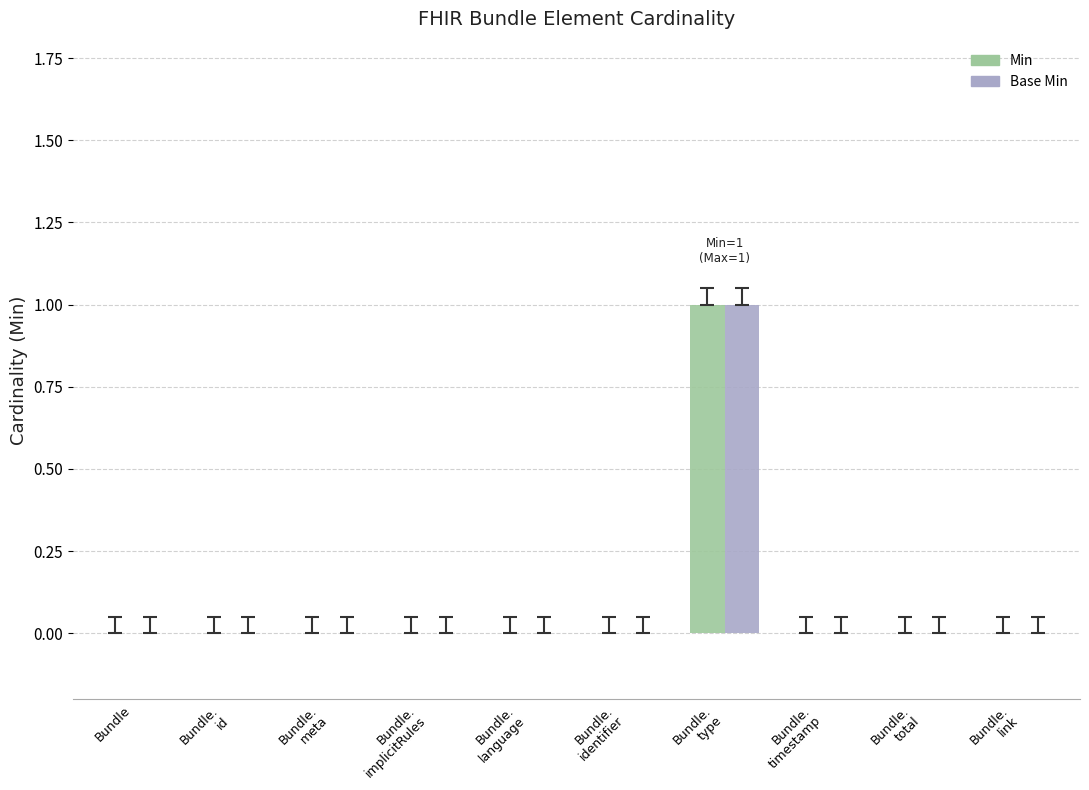

Does the chart contain stacked bars?

No